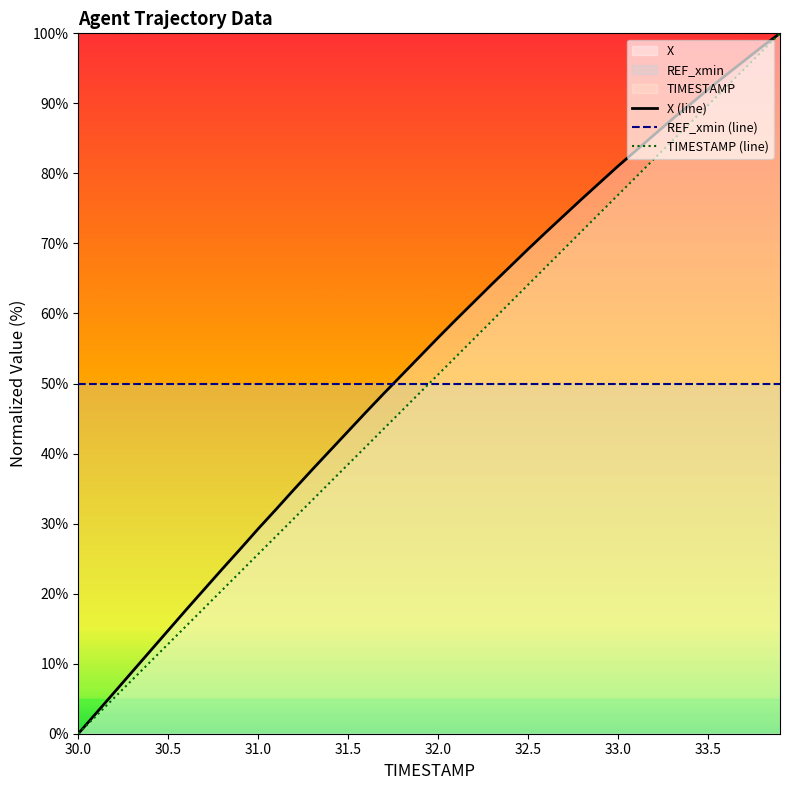

At 32.0, list the series in order from largest to smallest.

X (line), TIMESTAMP (line), REF_xmin (line)